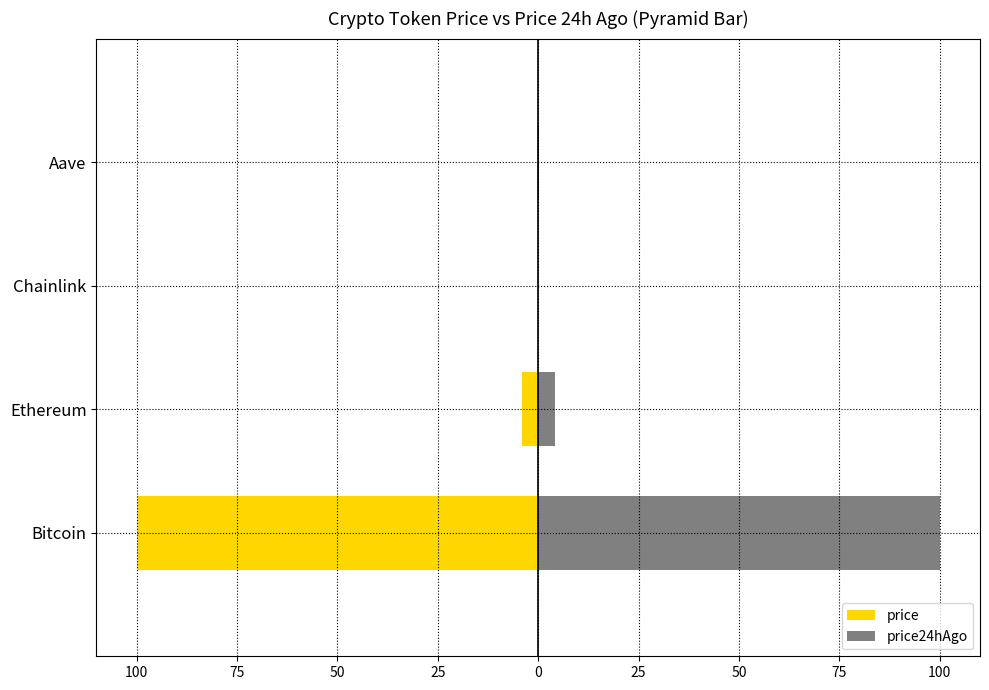

How many bars are there in total?

8